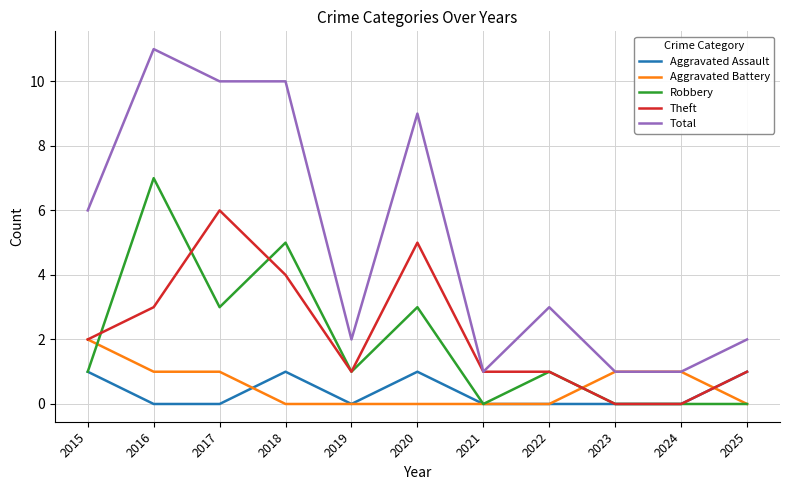

True or false: Total has a value of 10 at 2017.

True